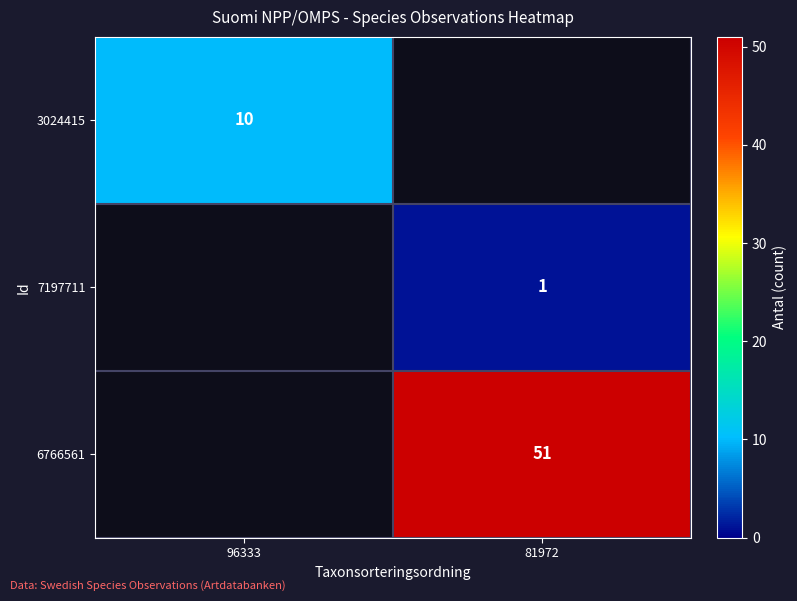

The value of 3024415 at 96333 is 3. True or false?

False